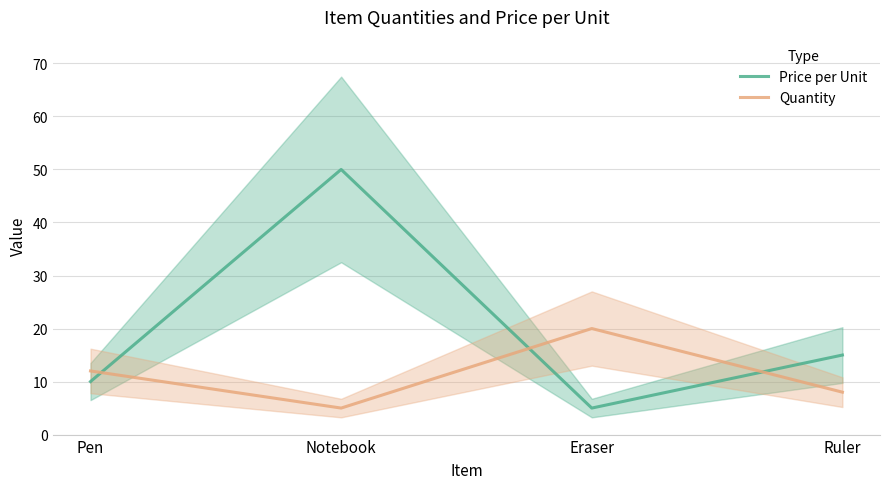

How many interior local valleys does the Quantity series have?

1